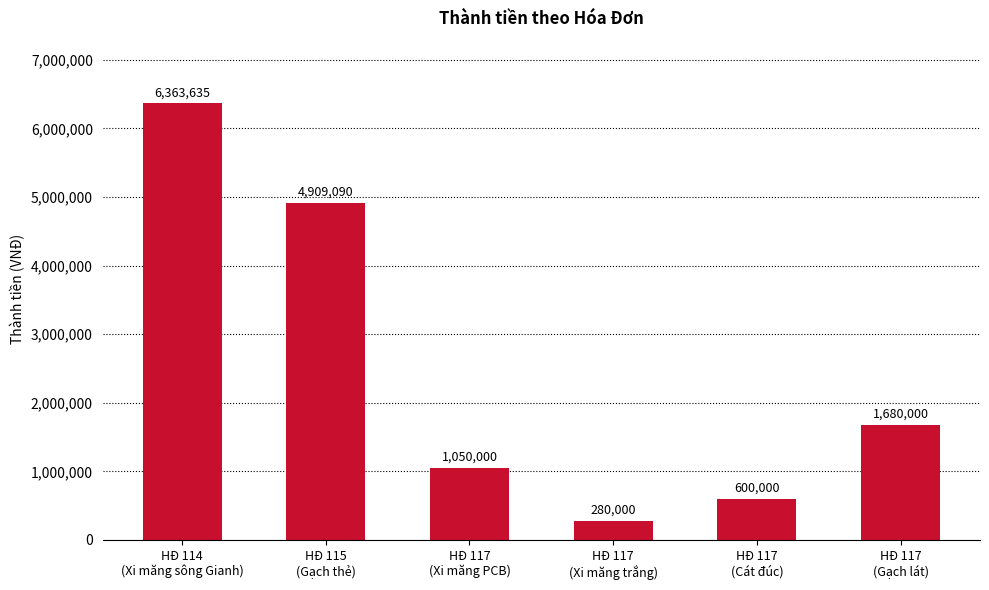

Which category has the highest value across all series?

HĐ 114
(Xi măng sông Gianh)